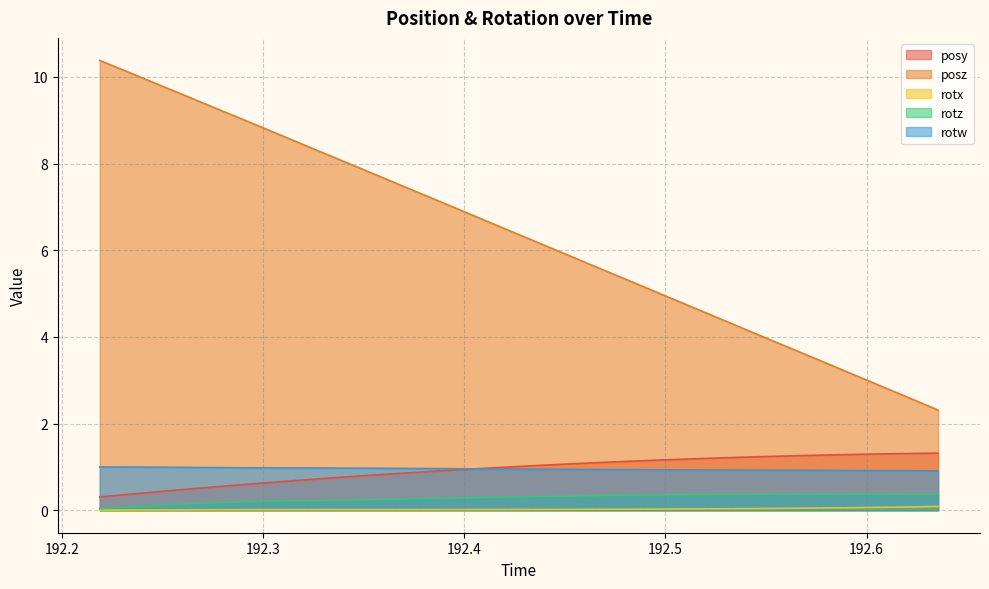

Which series has the widest spread of values?

posz